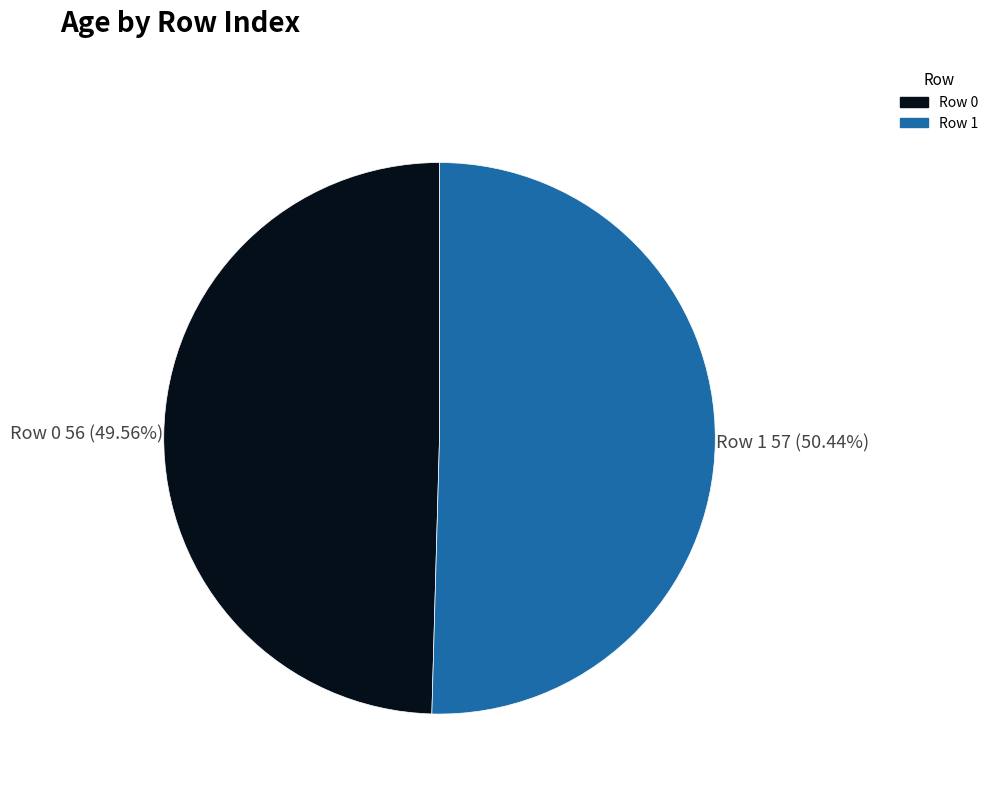

Which slice is the smallest?

Row 0